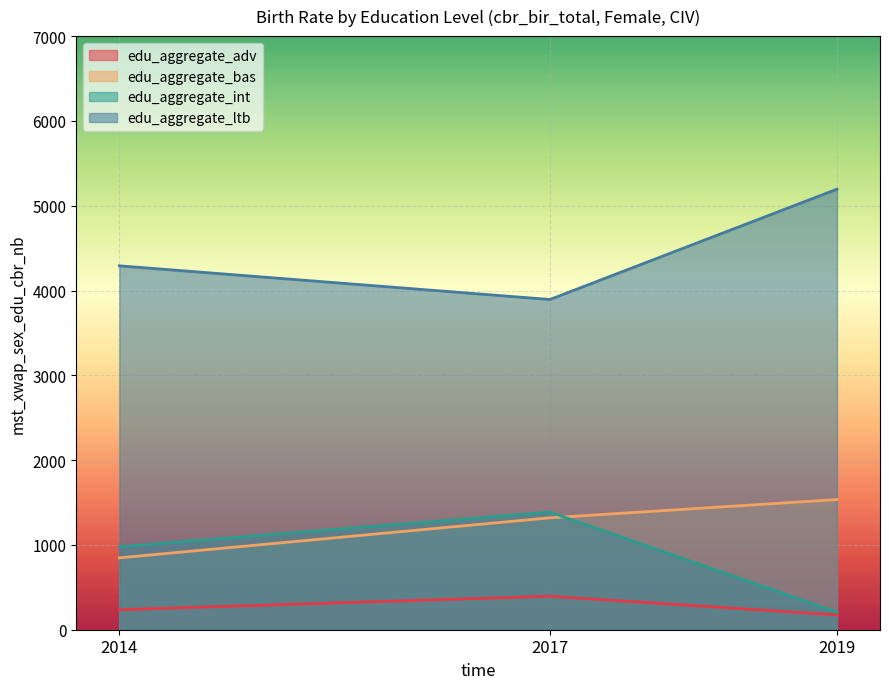

At which label is edu_aggregate_int closest to 797?

2014